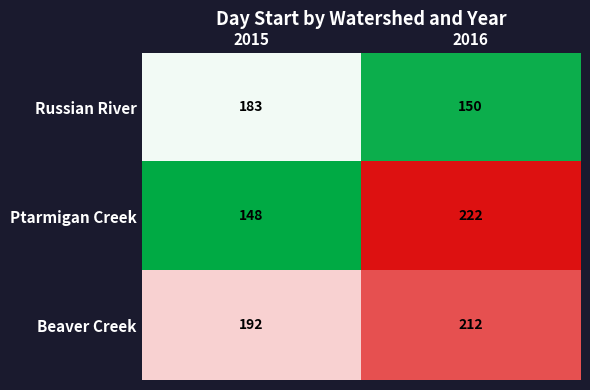

At which label is Beaver Creek closest to 202?

2015